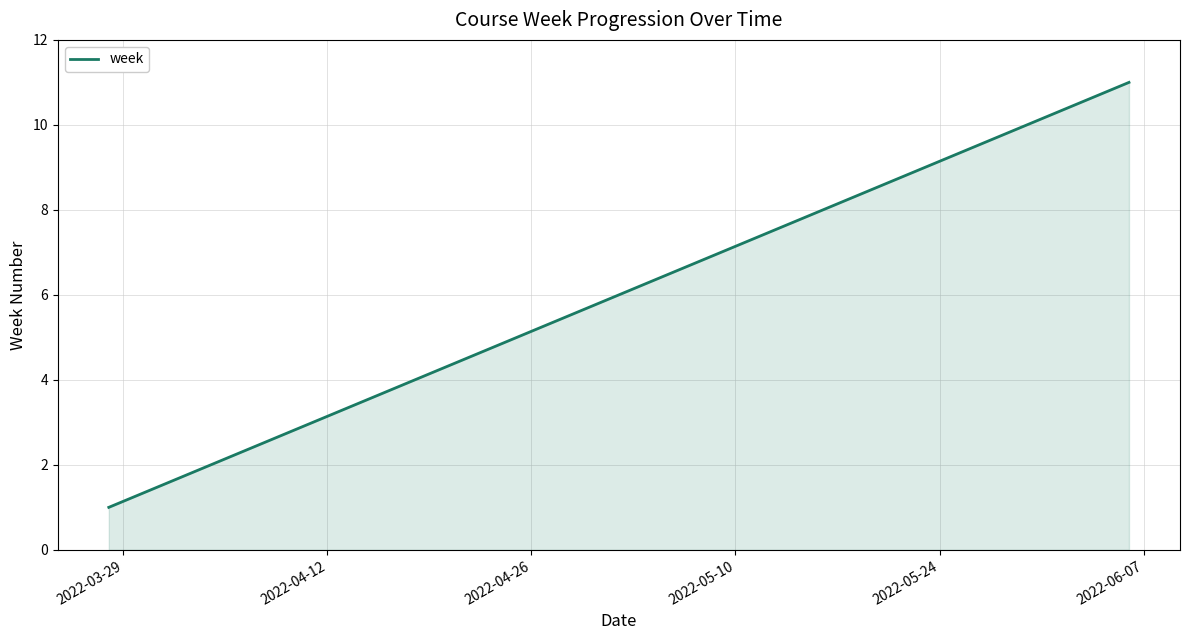

What is the difference between the maximum and minimum values?

10